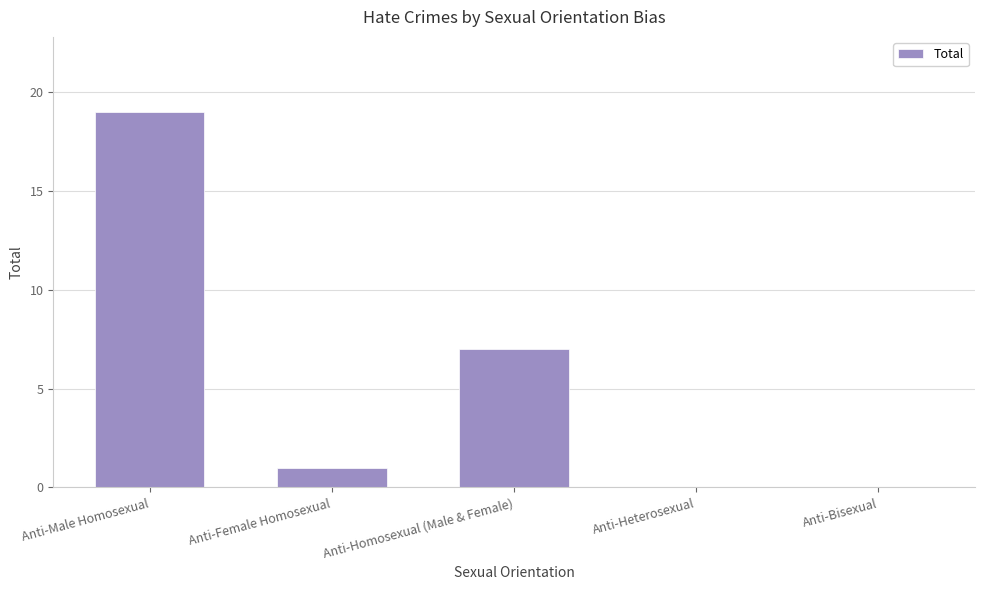

Where is the data nearest to the value 9?

Anti-Homosexual (Male & Female)